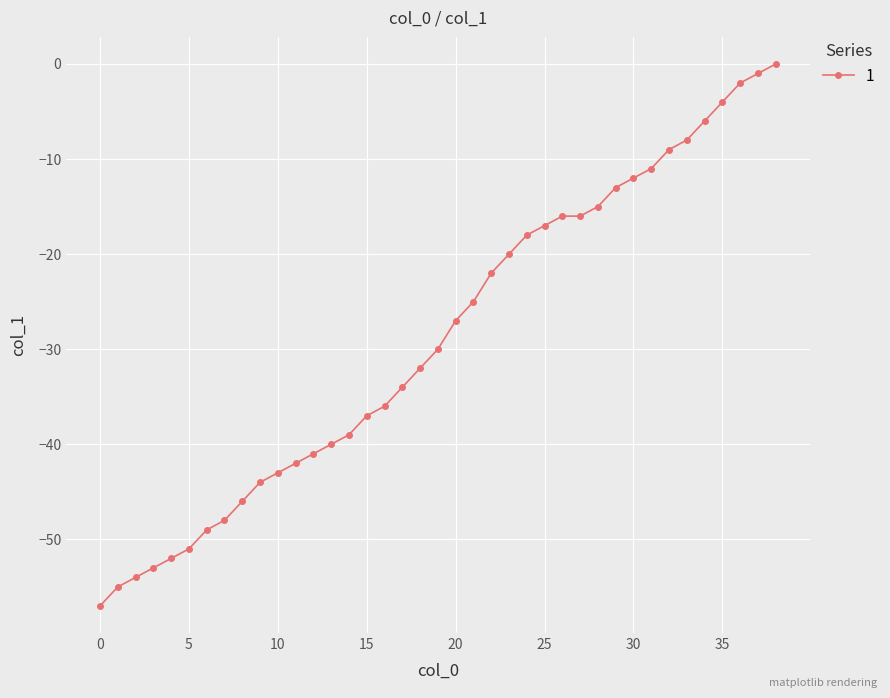

What is the average value?

-29